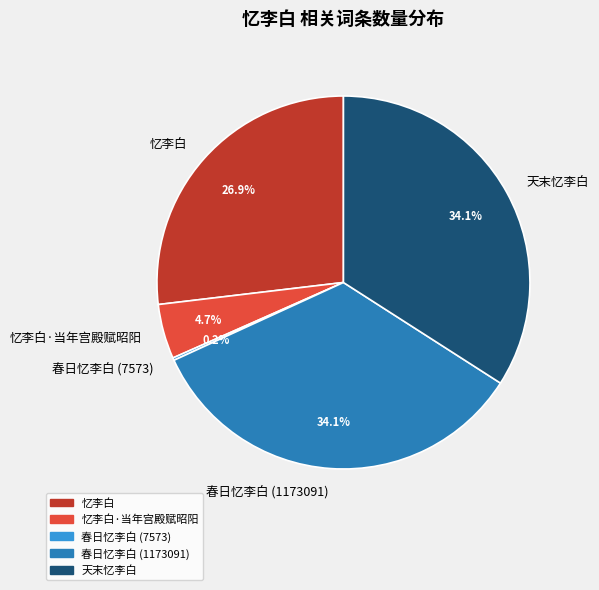

Is 天末忆李白 the majority of the pie?

No